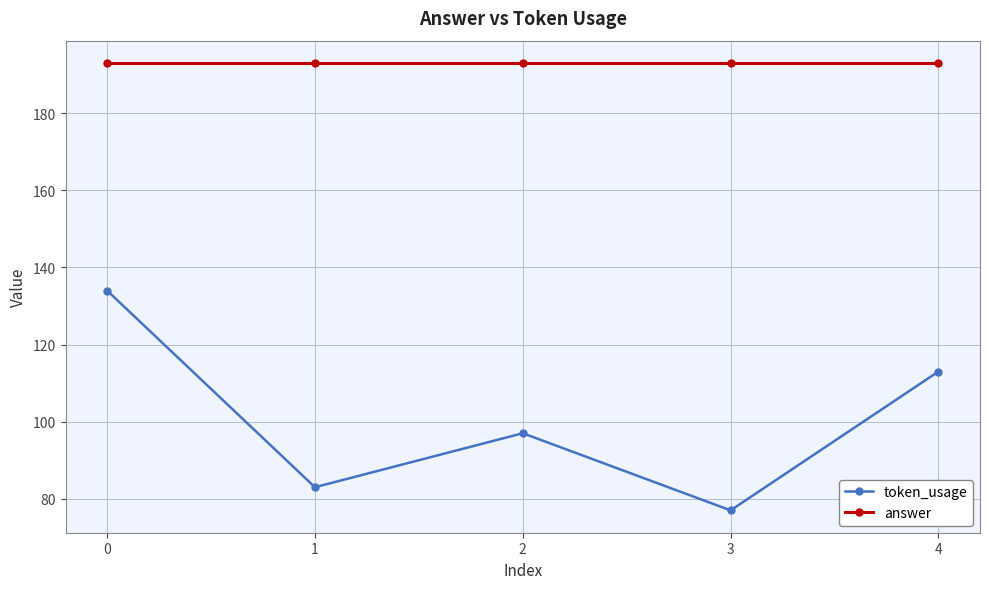

What is the value of the token_usage point at the 4th from the left?

77